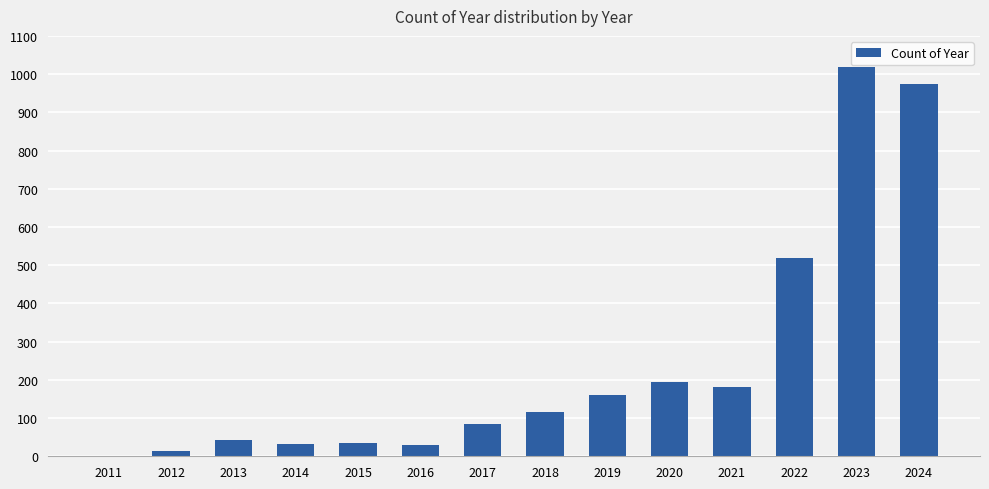

What is the greatest value displayed?

1018